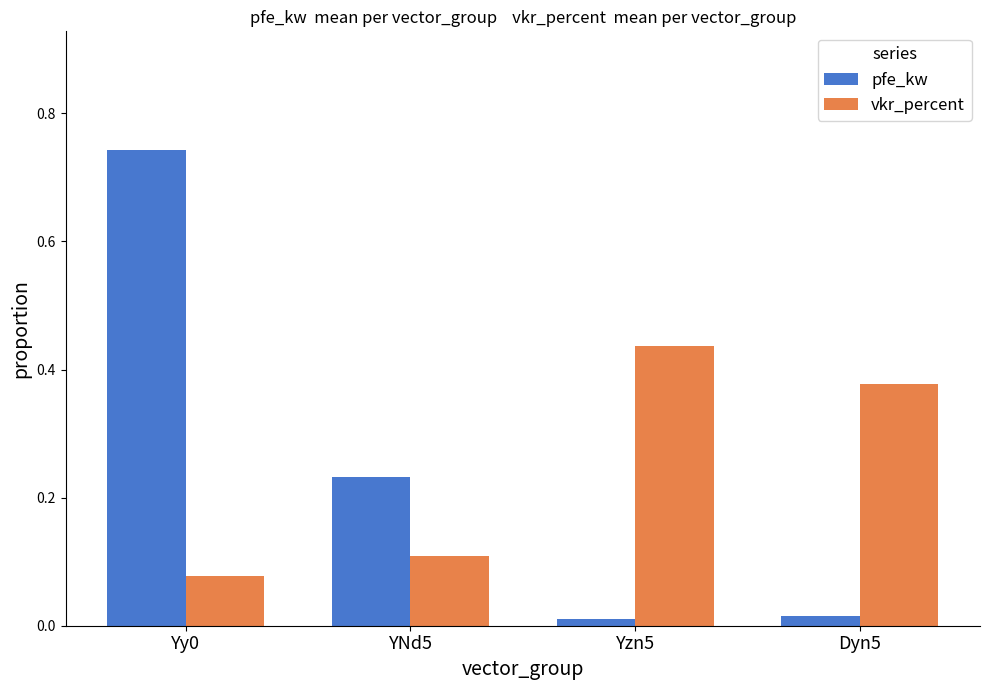

Between Yy0 and YNd5, which series saw the biggest shift?

pfe_kw